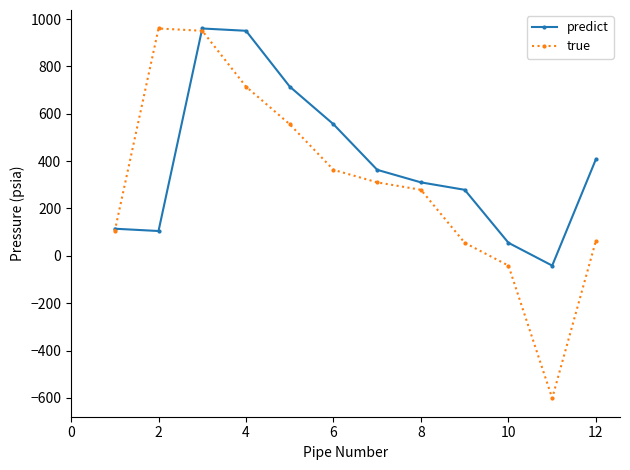

How many distinct data groups are displayed?

2